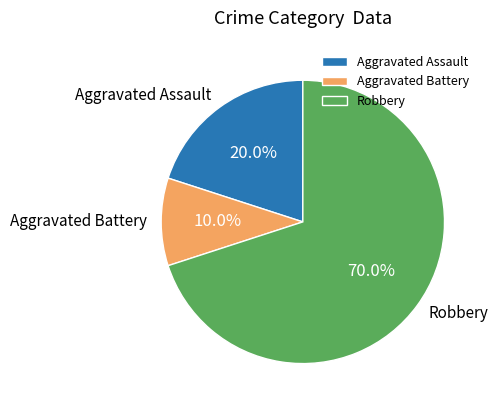

Count the number of slices in the pie.

3